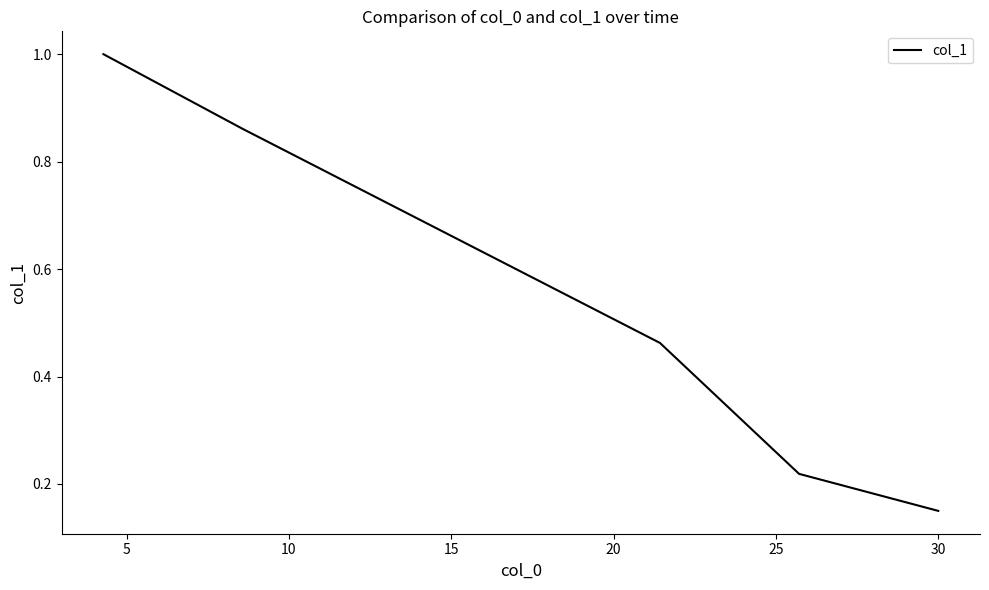

What is the greatest value displayed?

1.0